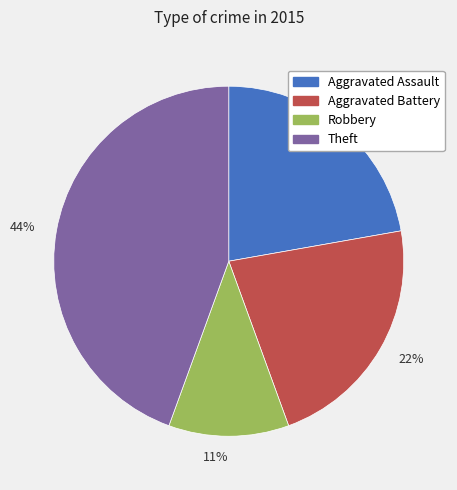

Count the number of slices in the pie.

4